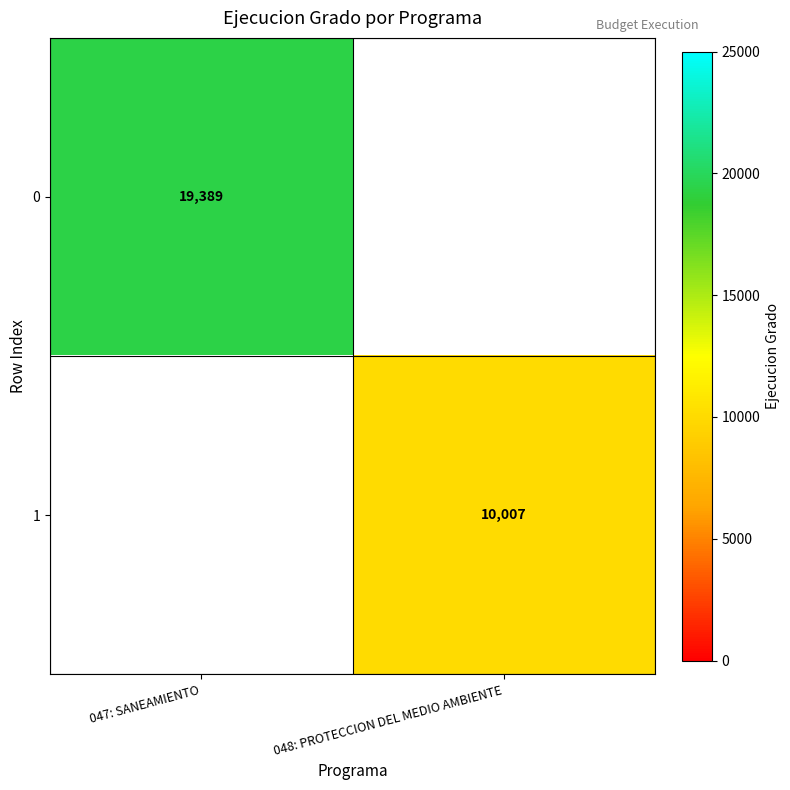

Count the number of categories in the chart.

2